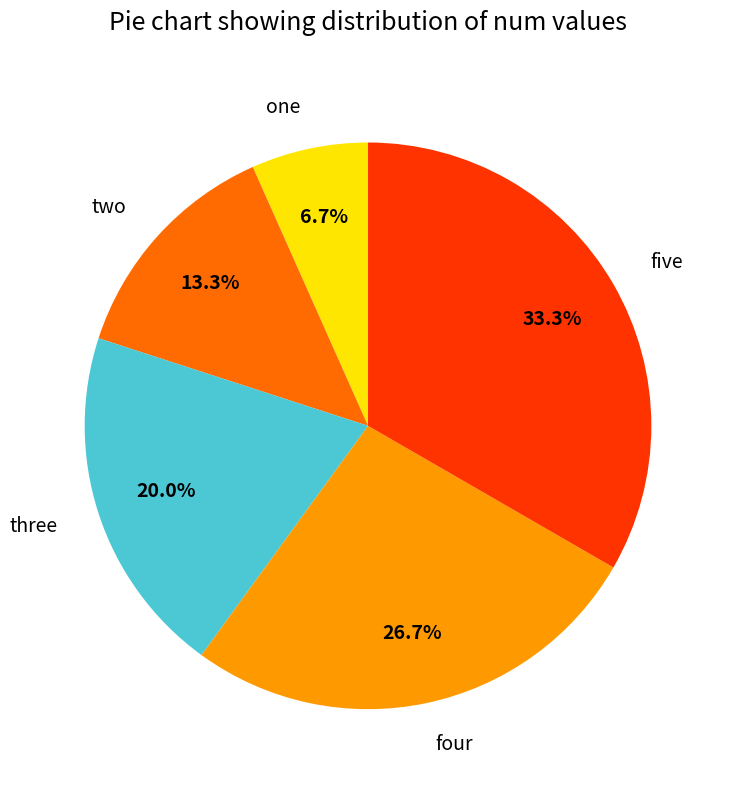

Rank the categories by value from highest to lowest.

five, four, three, two, one